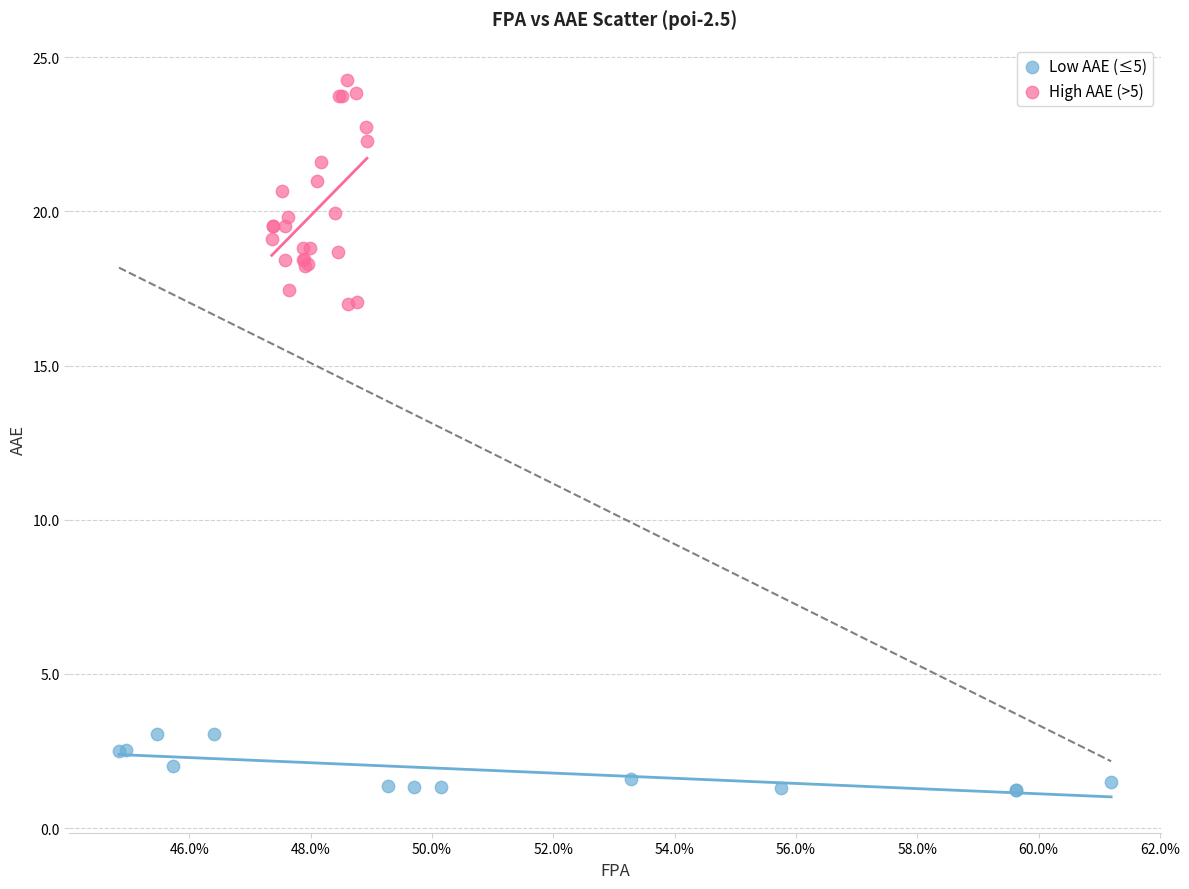

Which series contains the highest Y value?

High AAE (>5)